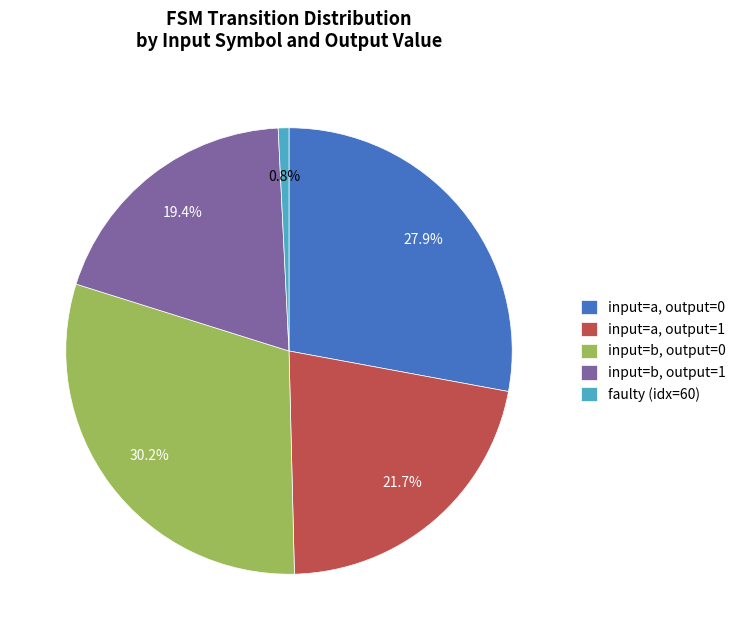

Count the number of slices in the pie.

5